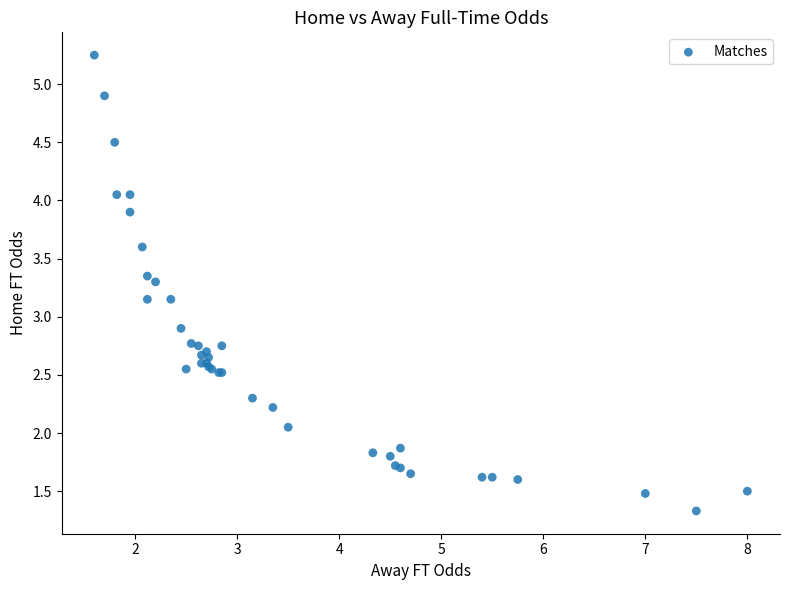

What Y value in the scatter plot is closest to 3?

2.9